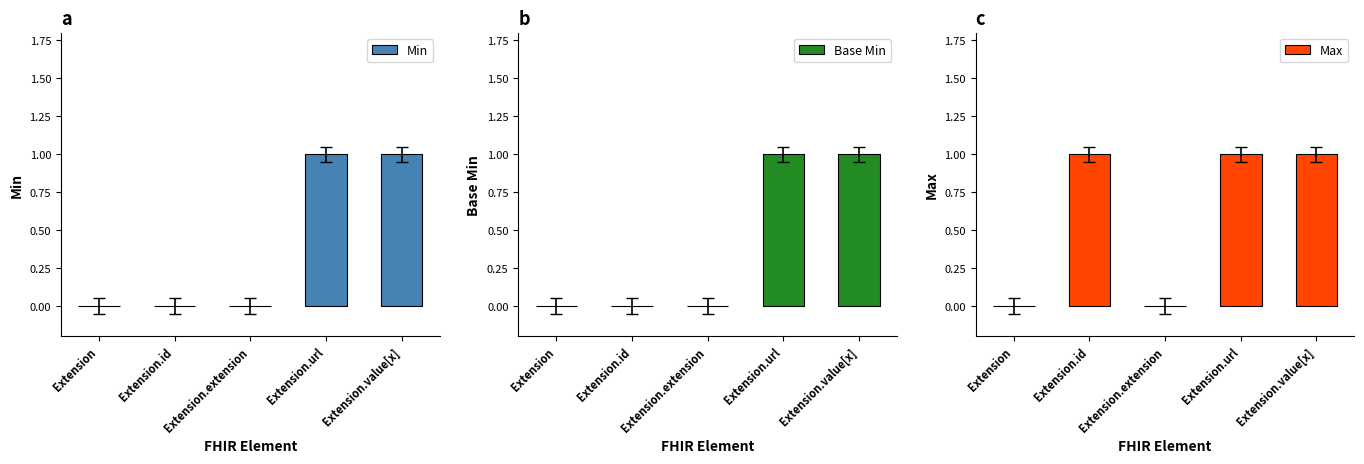

What is the label of the 2nd bar from the right?

Extension.url